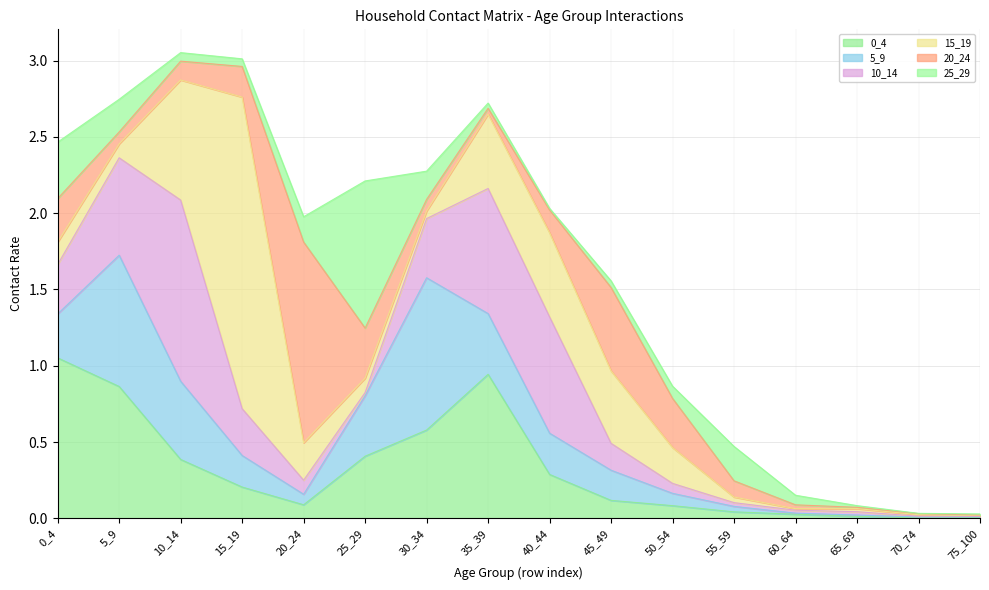

At which category is the sum across all series the highest?

10_14